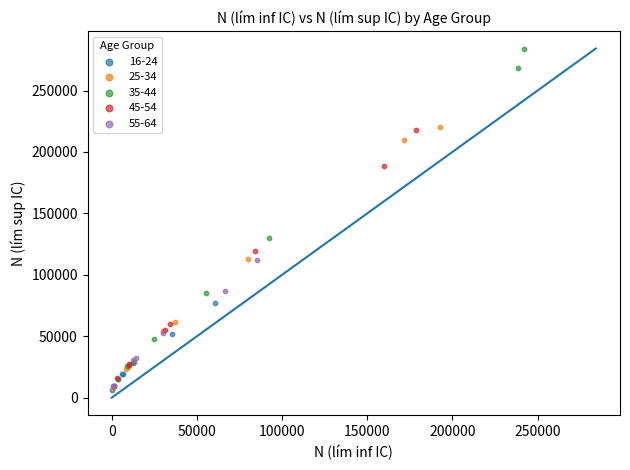

Which series reaches the maximum Y coordinate?

35-44